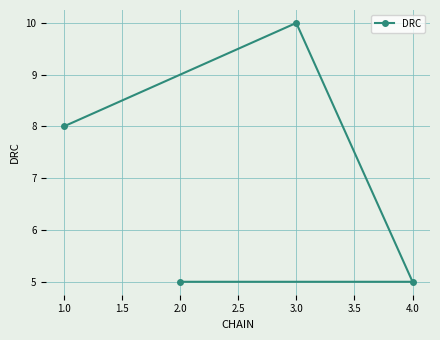

What is the greatest value displayed?

10